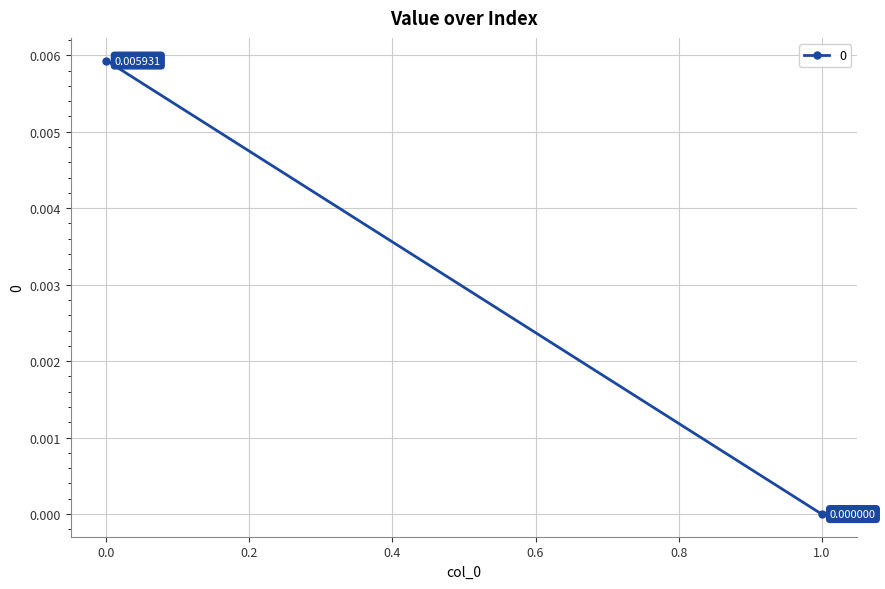

How many data points are above 0?

1